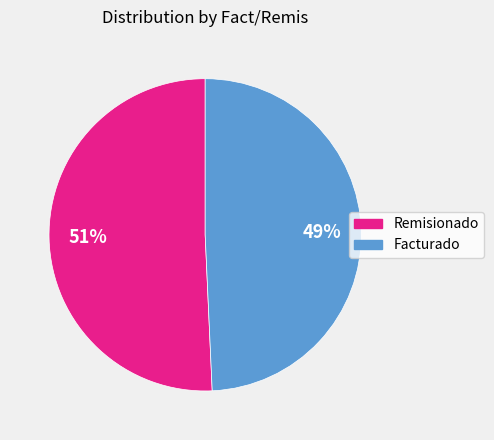

Does Facturado represent more than half of the total?

No